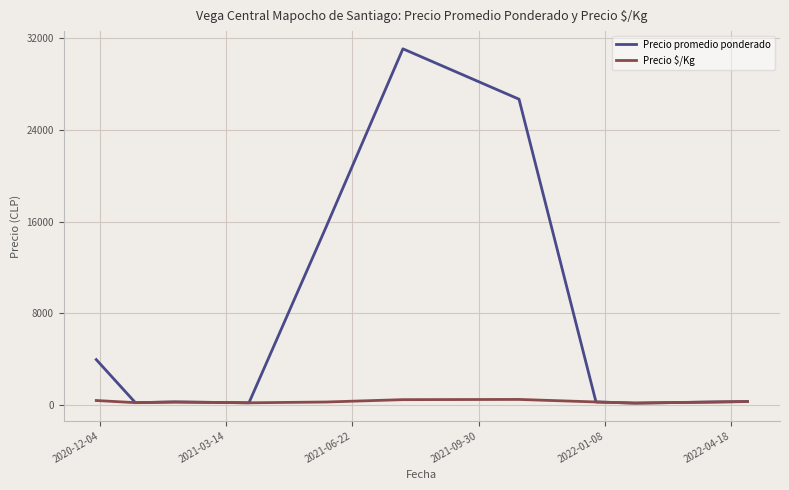

Which series has the largest range (max minus min)?

Precio promedio ponderado